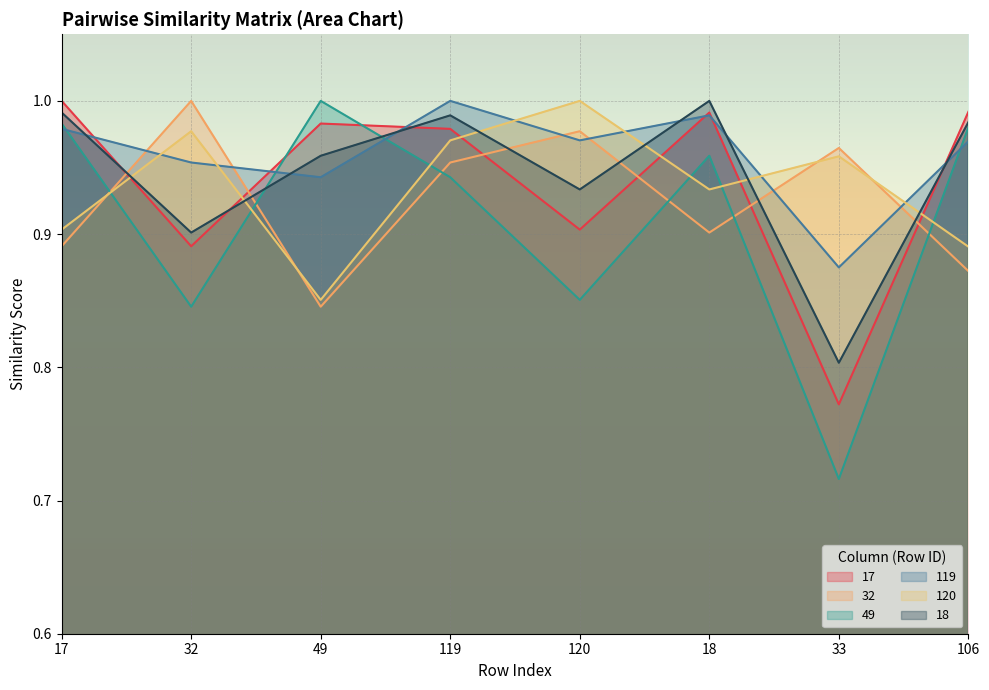

At which category does 18 reach its first local peak?

119